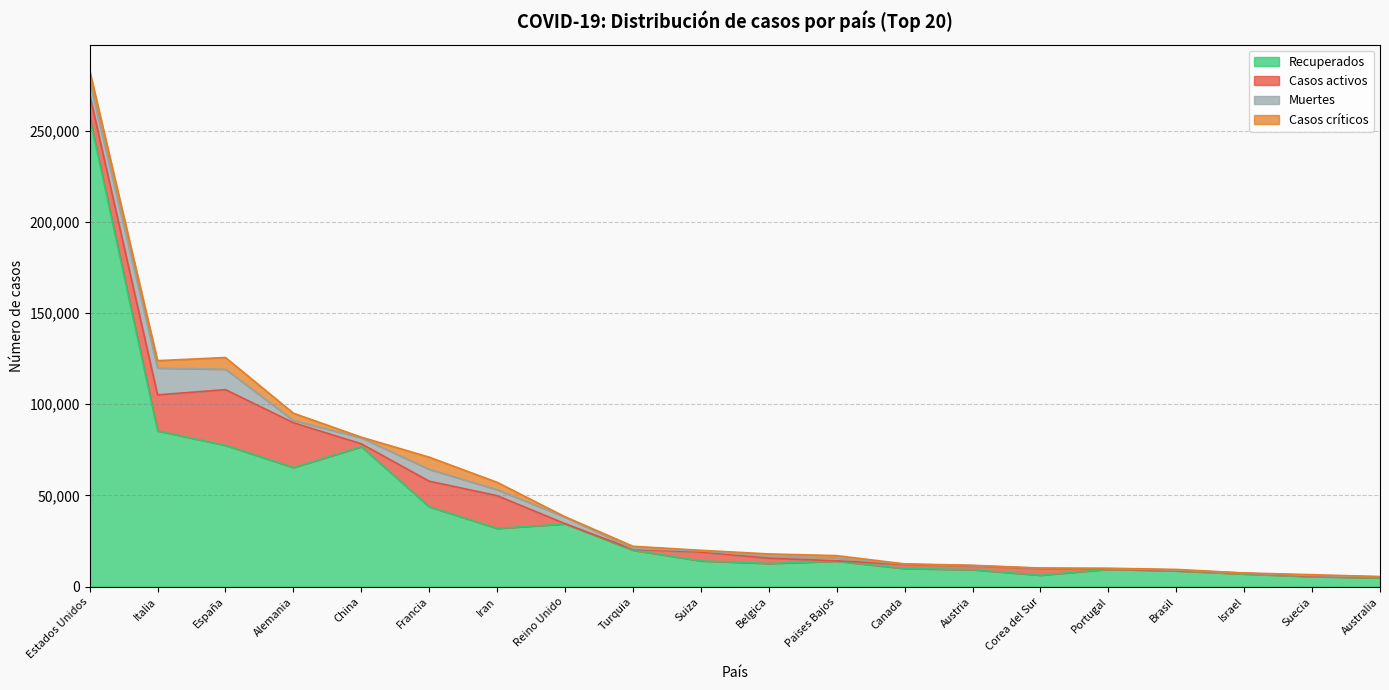

Reading left to right, list all the values displayed in this chart.

Recuperados: 257486	85388	77488	65309	76755	43823	31954	34428	20012	14169	12755	13986	9981	9334	6325	9572	8704	6985	5568	4841
Casos activos: 12283	19758	30513	24575	1558	14008	17935	135	484	4846	2872	250	2186	2022	3654	68	127	403	205	585
Muertes: 7392	14681	11198	1275	3326	6507	3294	3605	425	591	1143	1487	208	168	177	246	363	40	358	28
Casos críticos: 5787	4068	6416	3936	331	6662	4035	163	1251	348	1205	1324	120	245	55	245	296	113	469	85